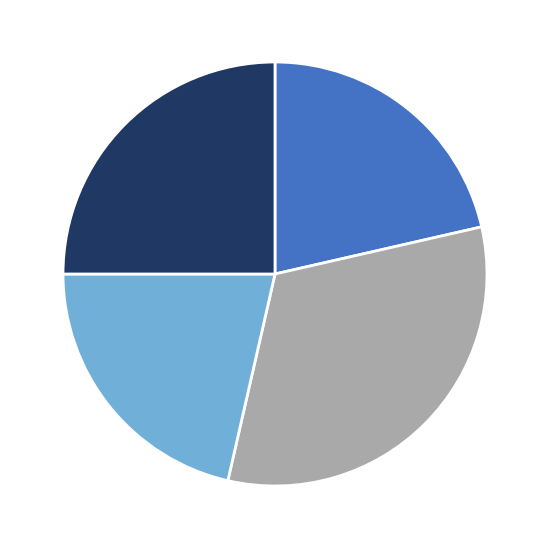

Is there a majority slice in this chart?

No